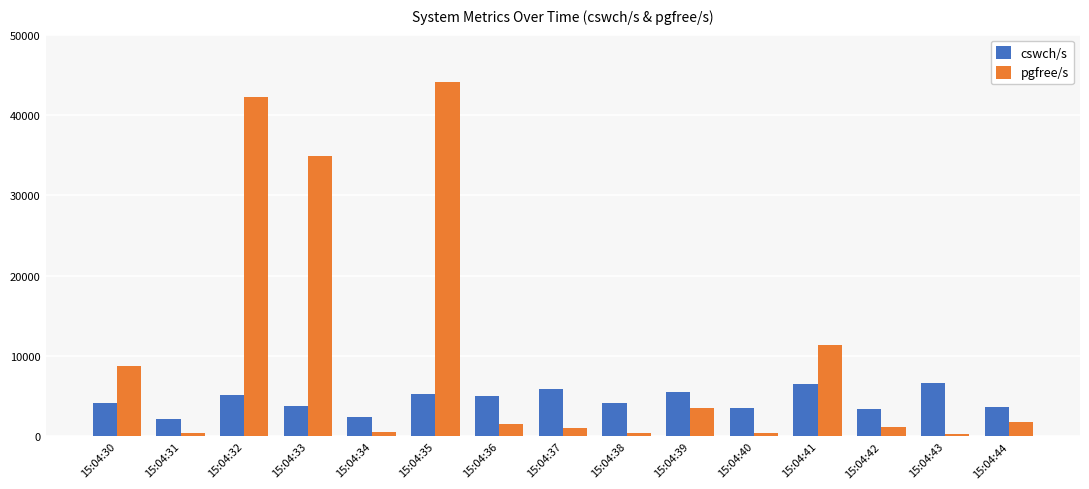

What is the minimum value for pgfree/s?

305